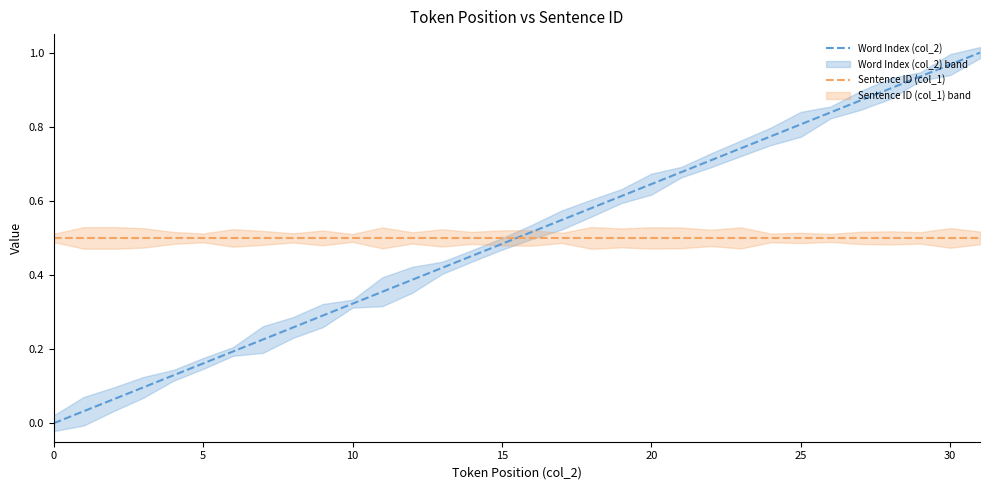

How many times do Sentence ID (col_1) and Word Index (col_2) cross each other?

1